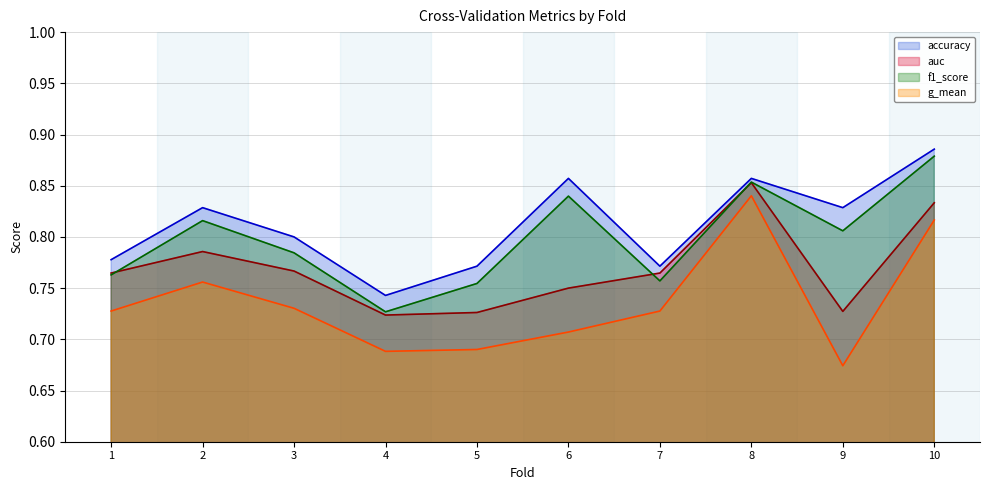

Which category has the lowest value in the auc series?

4